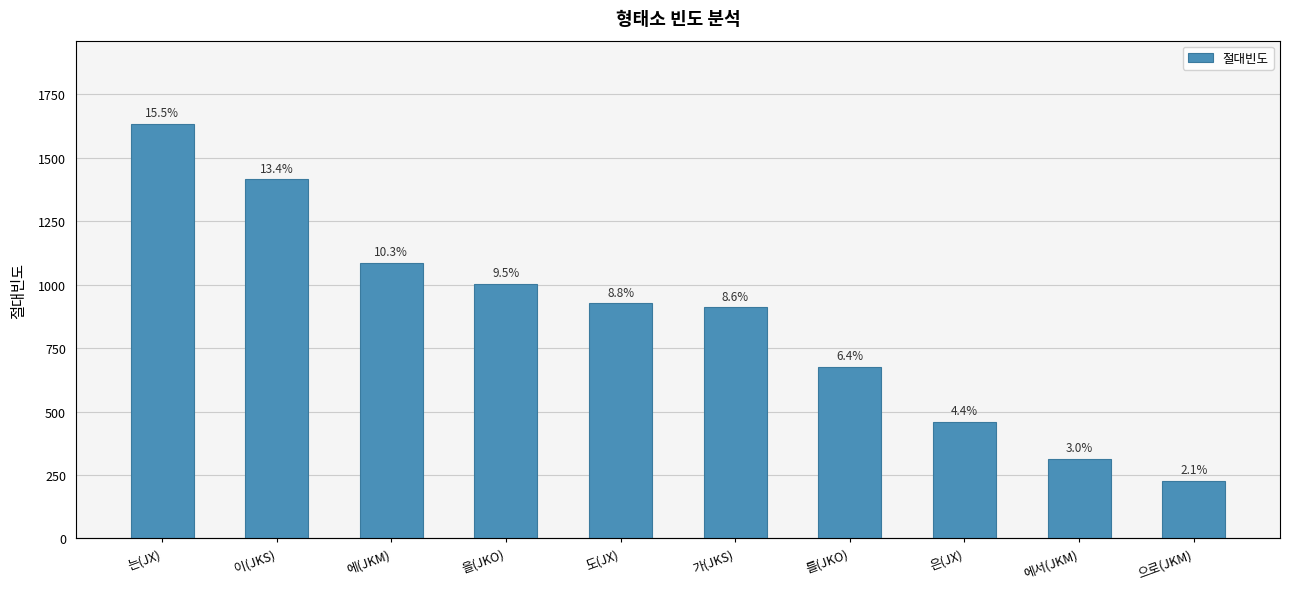

Count the number of categories in the chart.

10